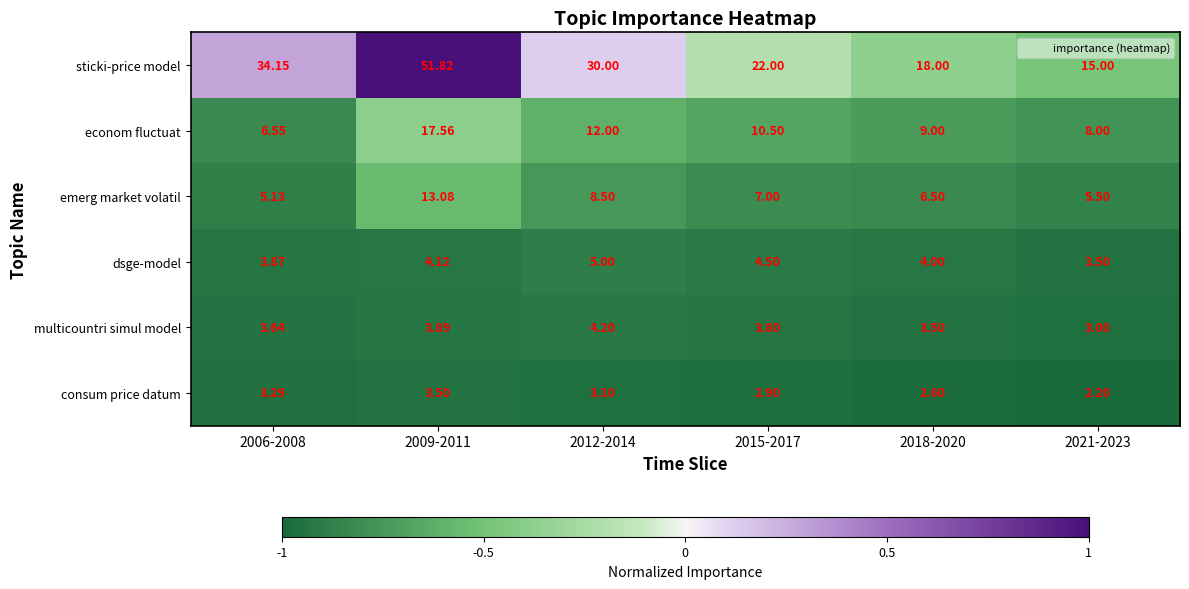

Between 2006-2008 and 2012-2014, which series saw the biggest shift?

econom fluctuat